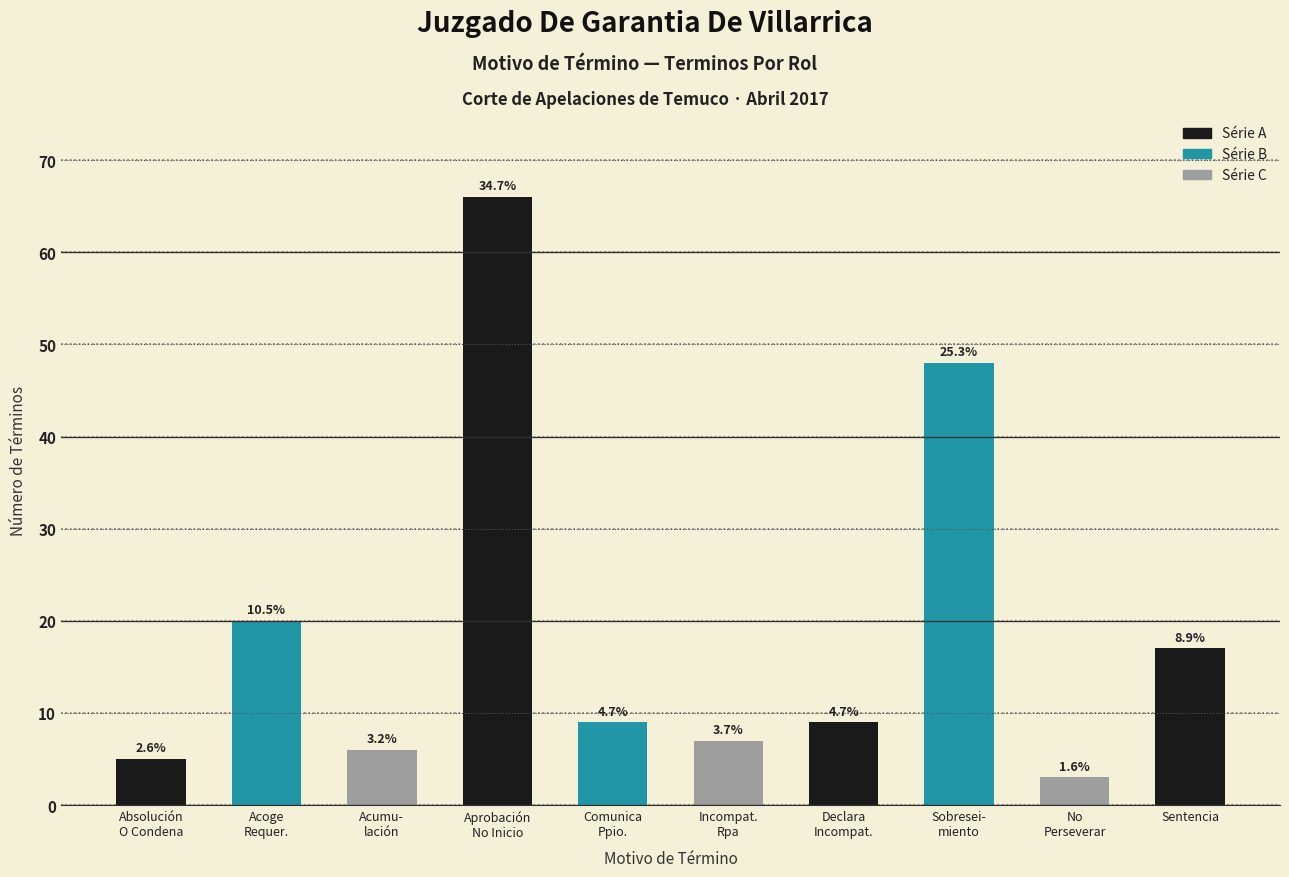

How many bars are there in total?

10